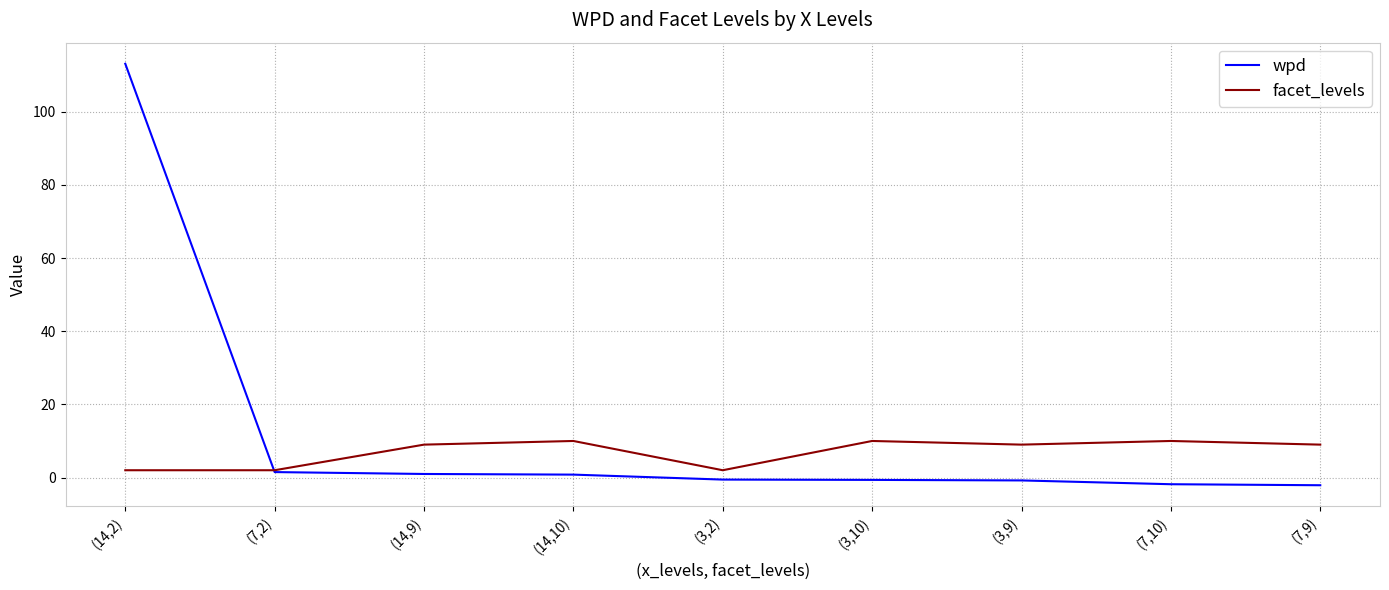

Rank the series by their maximum value, from highest to lowest.

wpd, facet_levels